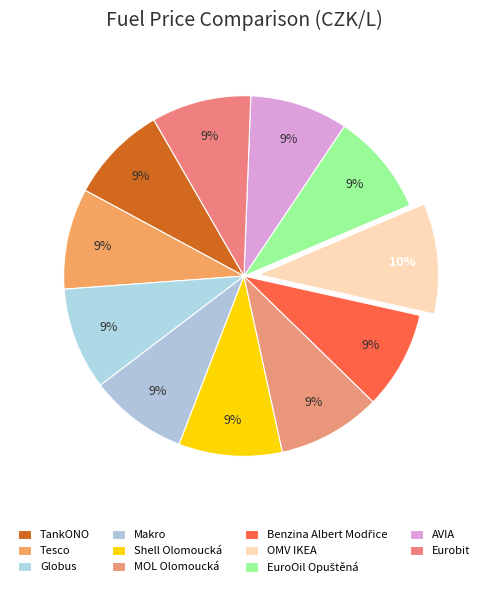

Does OMV IKEA account for over 50% of the chart?

No